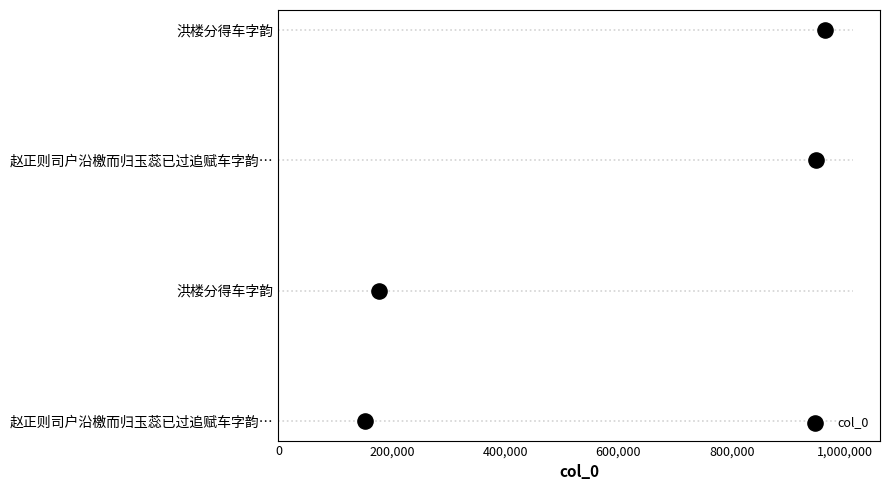

What is the change in value from 0 to 400,000?

+2